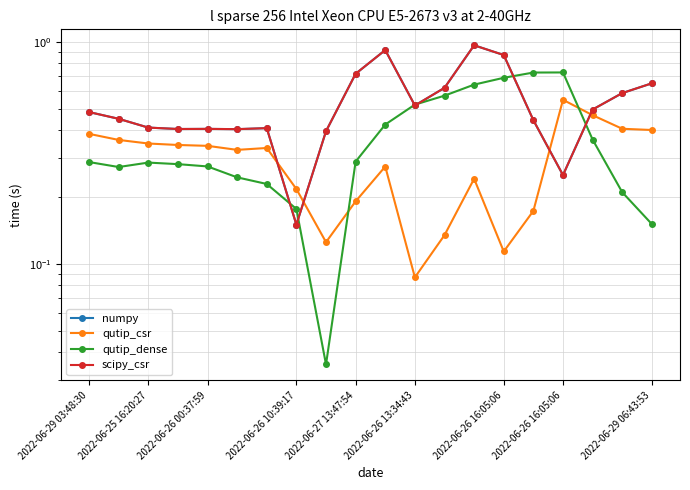

What is the sum of the scipy_csr values at 2022-06-26 13:34:43 and 2022-06-29 06:43:53?

1.2